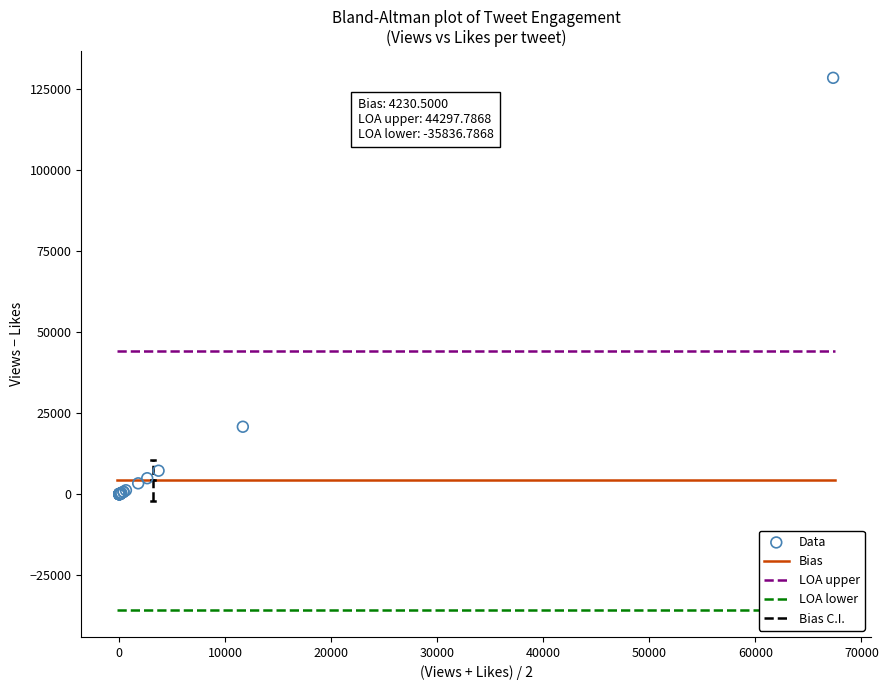

What Y value in the scatter plot is closest to 64209?

20795